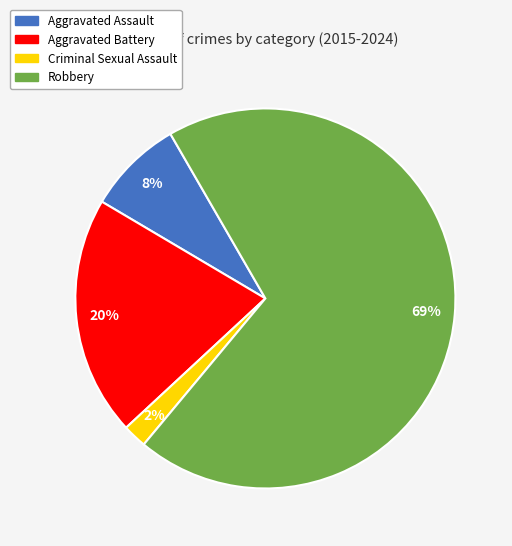

To the nearest percent, what is the difference between the Robbery and Aggravated Battery slice percentages?

49%